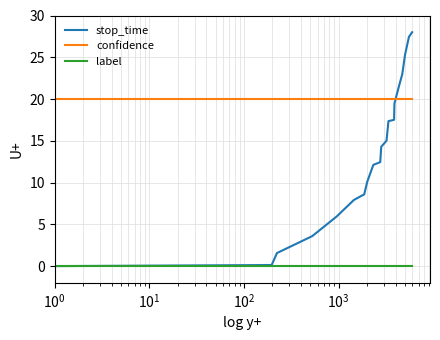

Which series has the largest total across all categories?

confidence